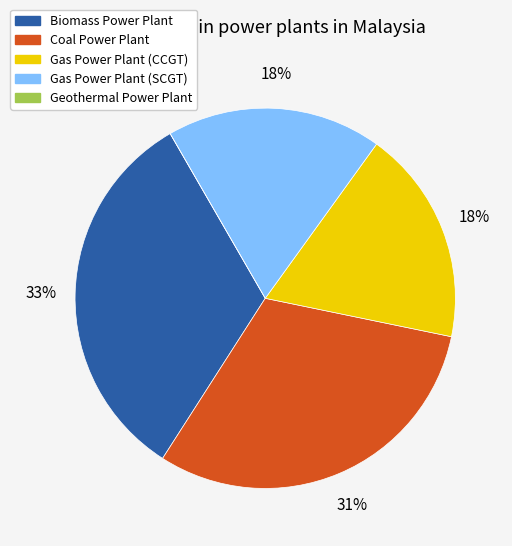

Which has a higher value, Coal Power Plant or Gas Power Plant (CCGT)?

Coal Power Plant